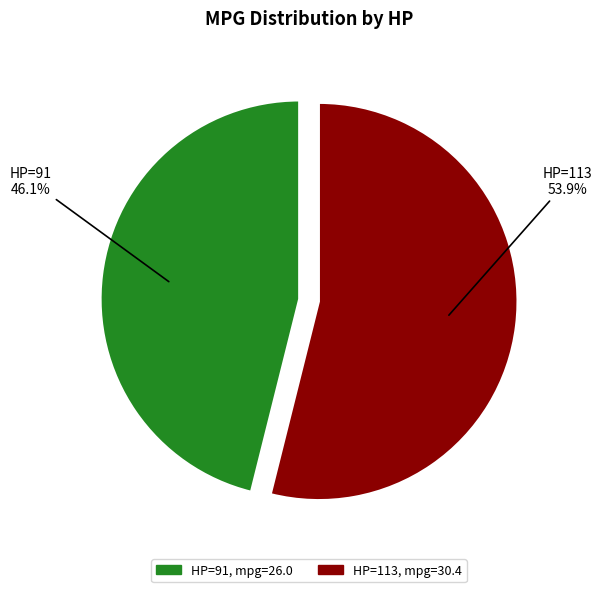

How many slices are in this pie chart?

2